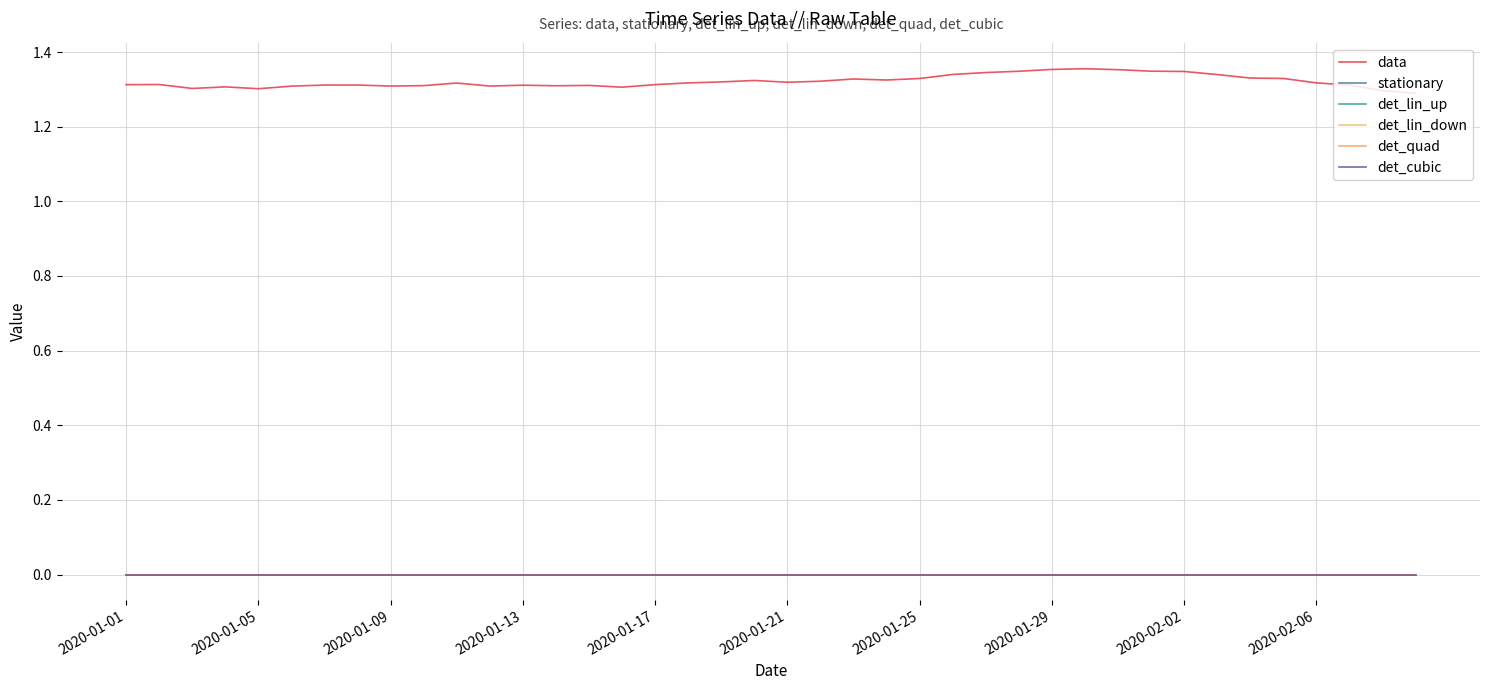

Does the chart have visible grid lines?

Yes